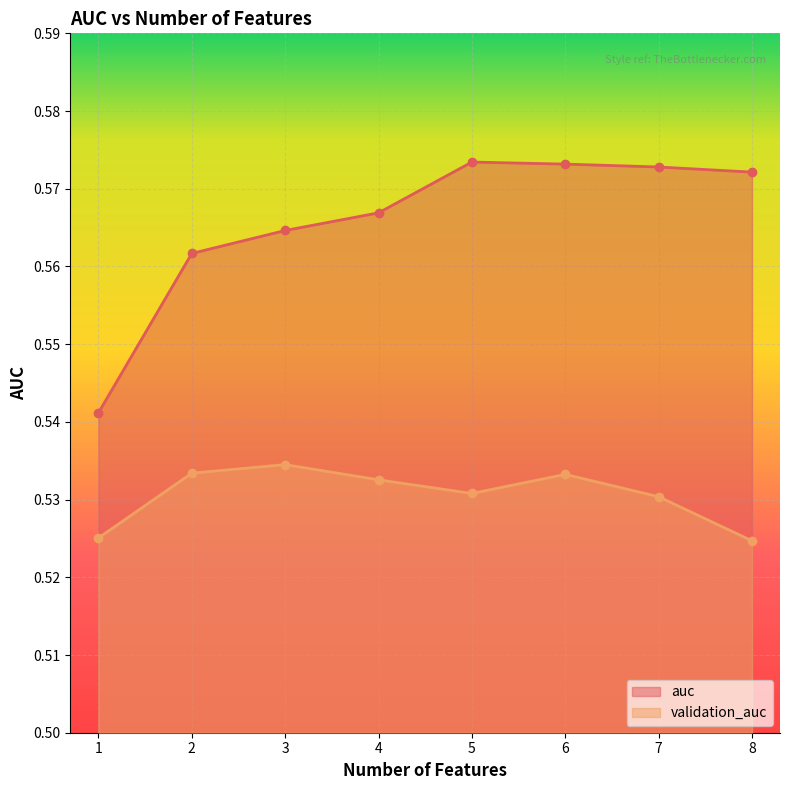

What is the value of the validation_auc point at the 8th from the left?

0.5